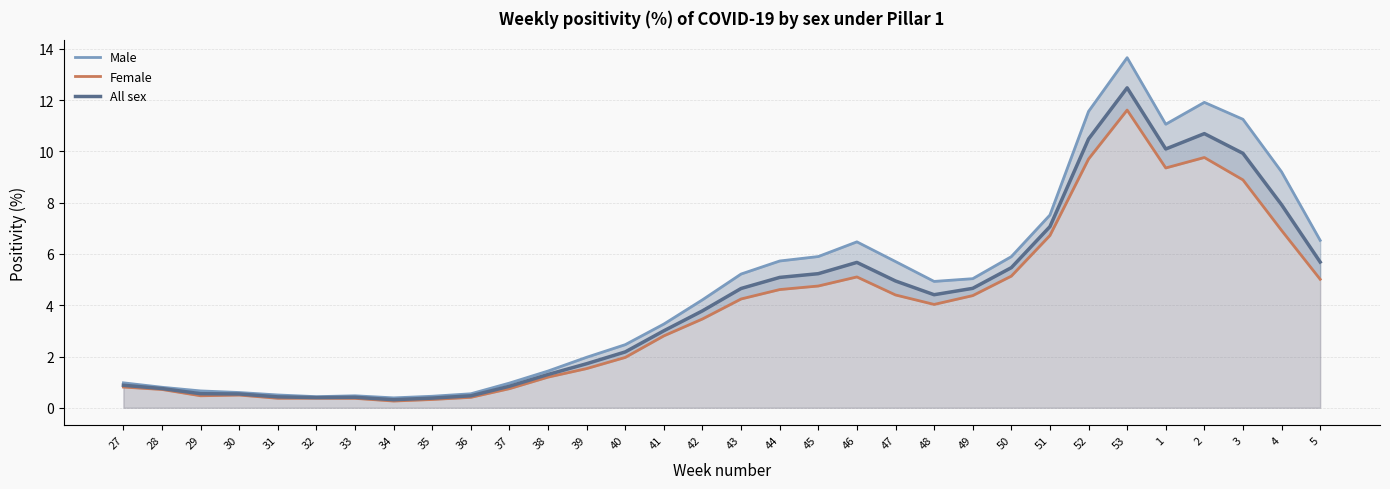

Where does the All sex series first go above 4?

43